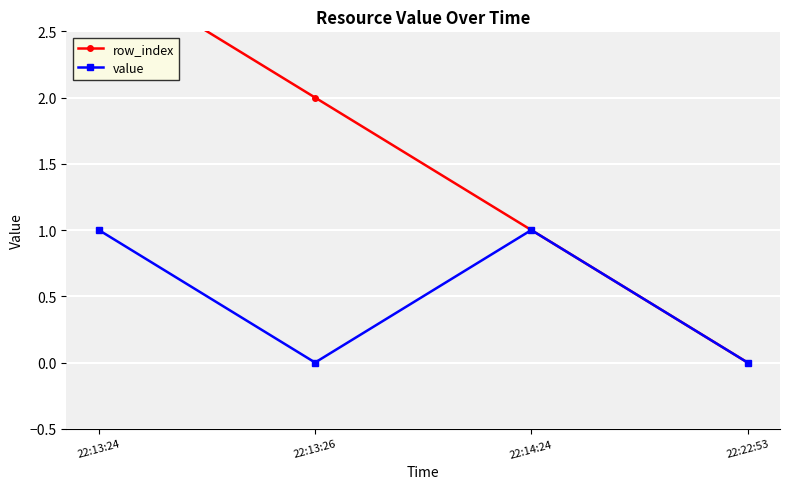

Is it true that value equals 1 at 22:13:24?

True